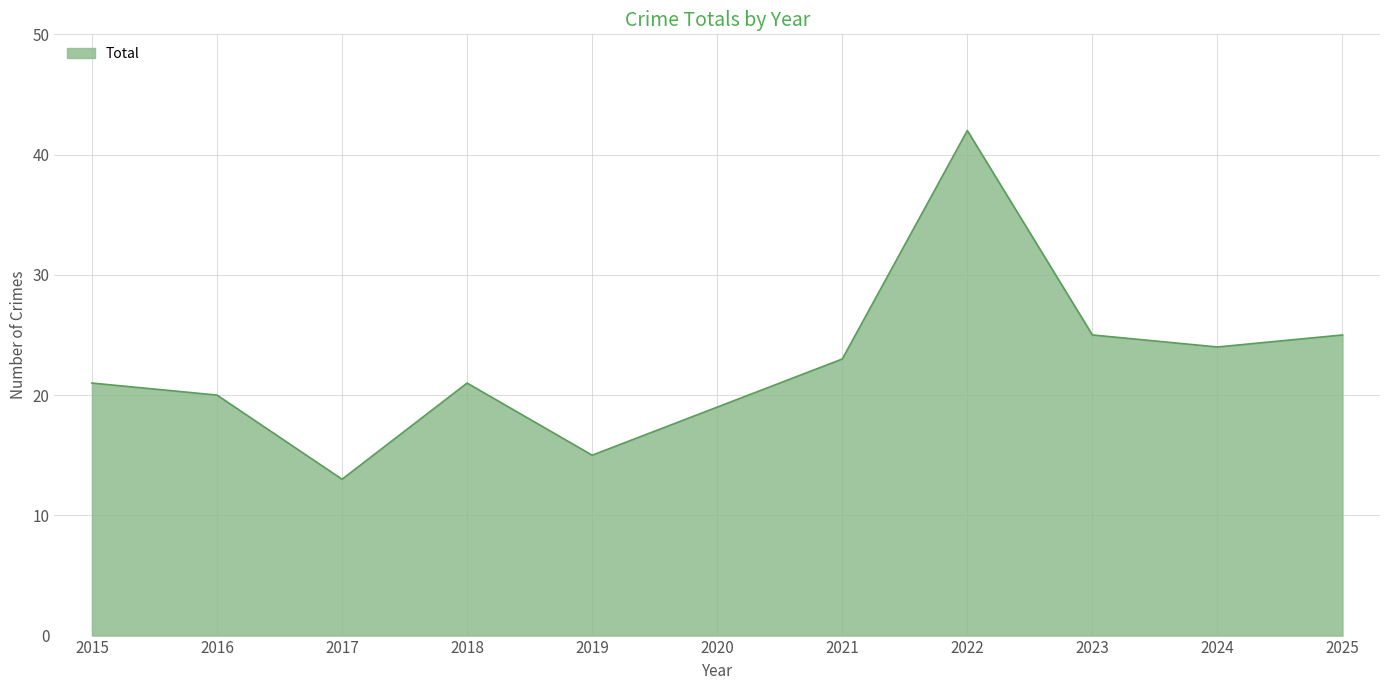

Which category has the lowest value across all series?

2017